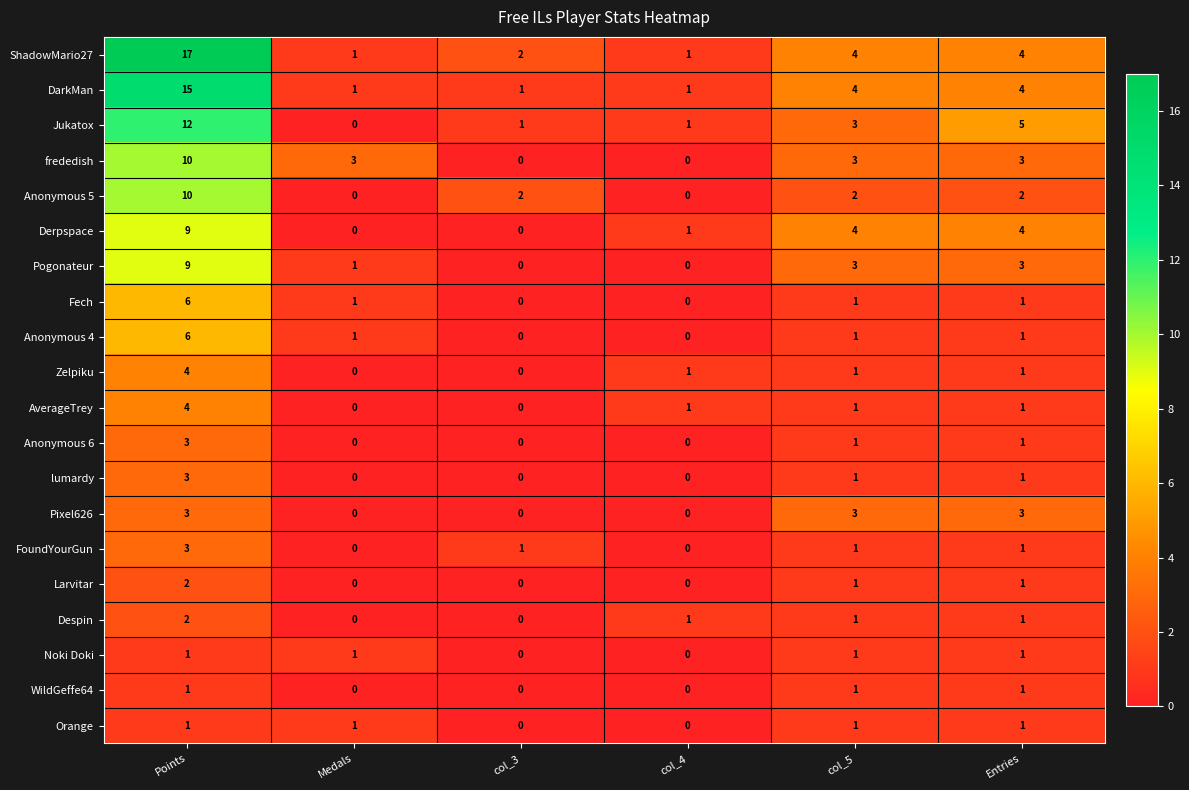

Which series changed the most between Medals and Entries?

Jukatox